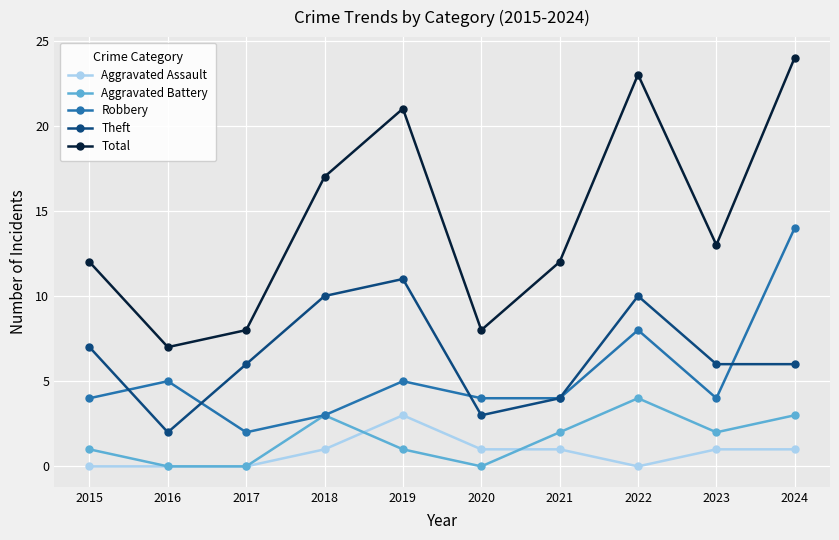

Is this an area chart (filled region under the line)?

No